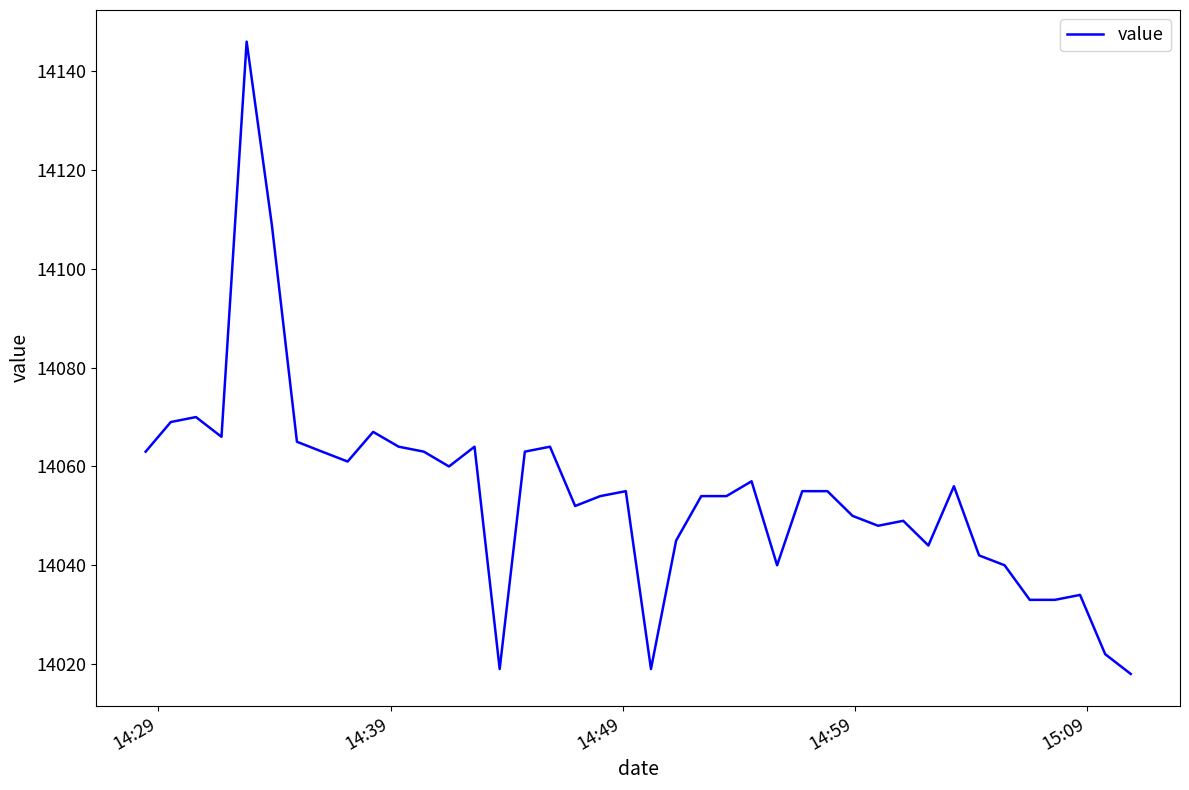

True or false: there are more than 2 points higher than both neighbors.

True